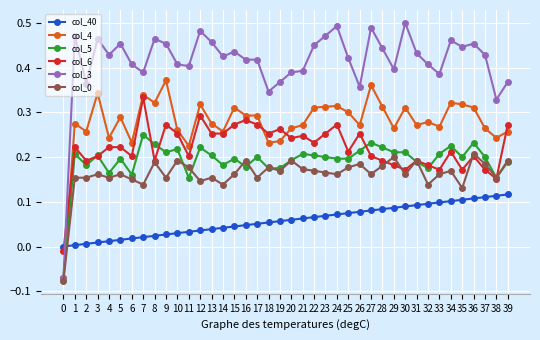

The col_3 series shows 0.2 at 25. True or false?

False